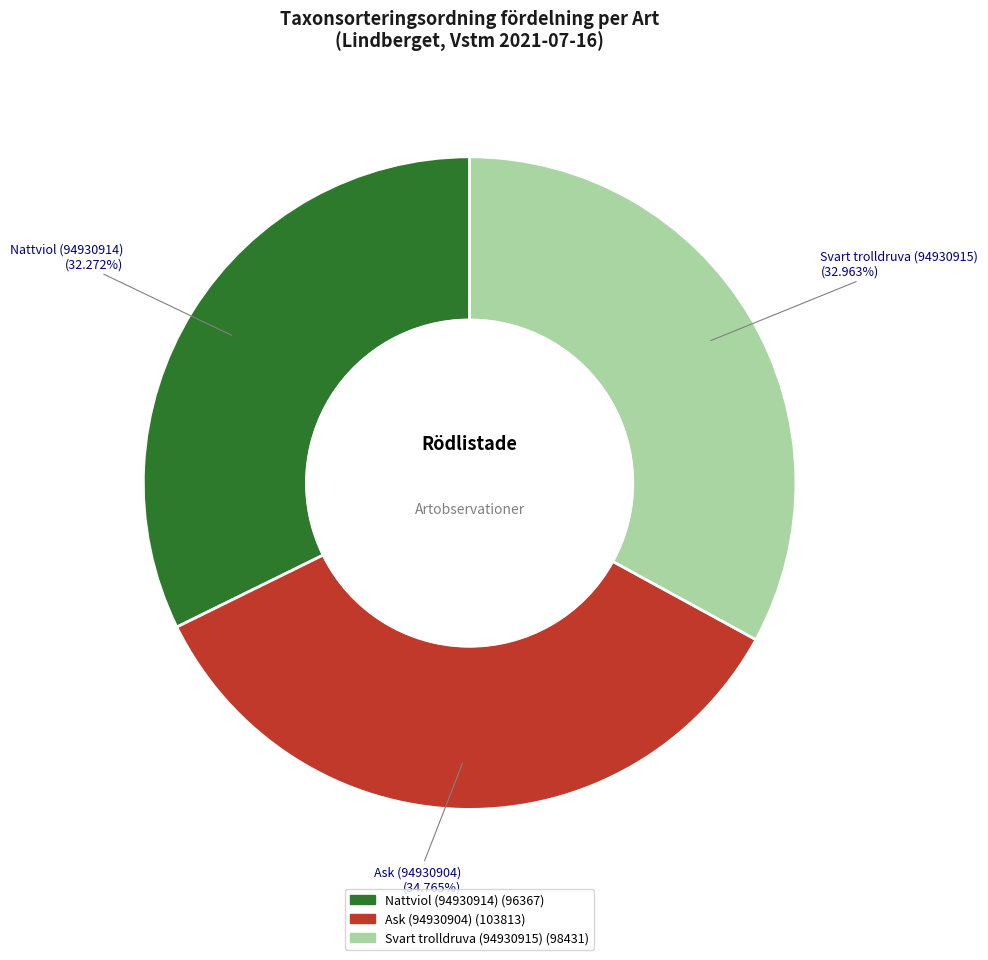

Rank the categories by value from lowest to highest.

Nattviol (94930914), Svart trolldruva (94930915), Ask (94930904)